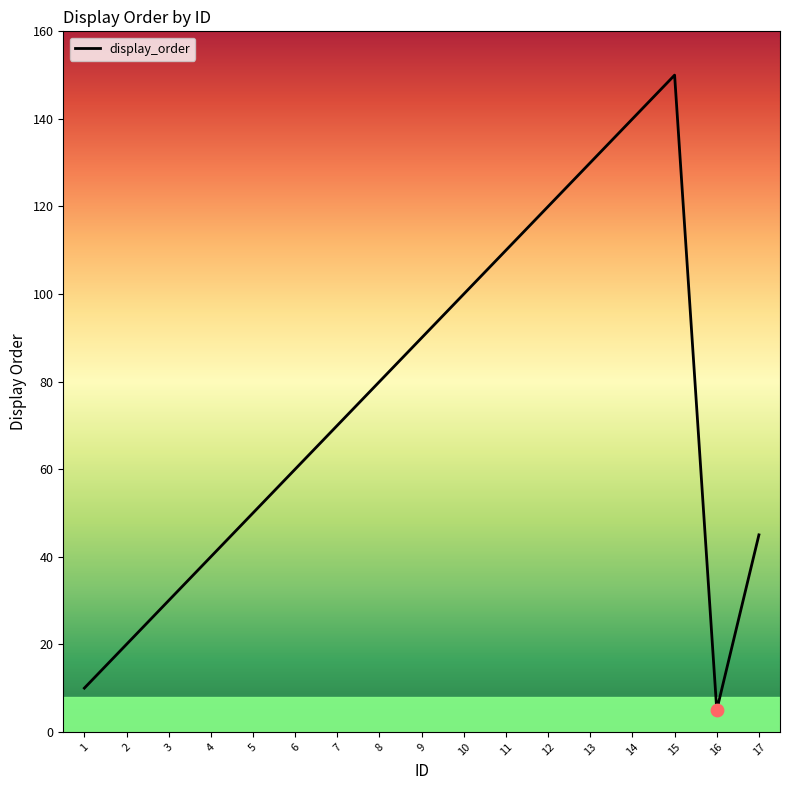

What is the change in value from 6 to 14?

+80